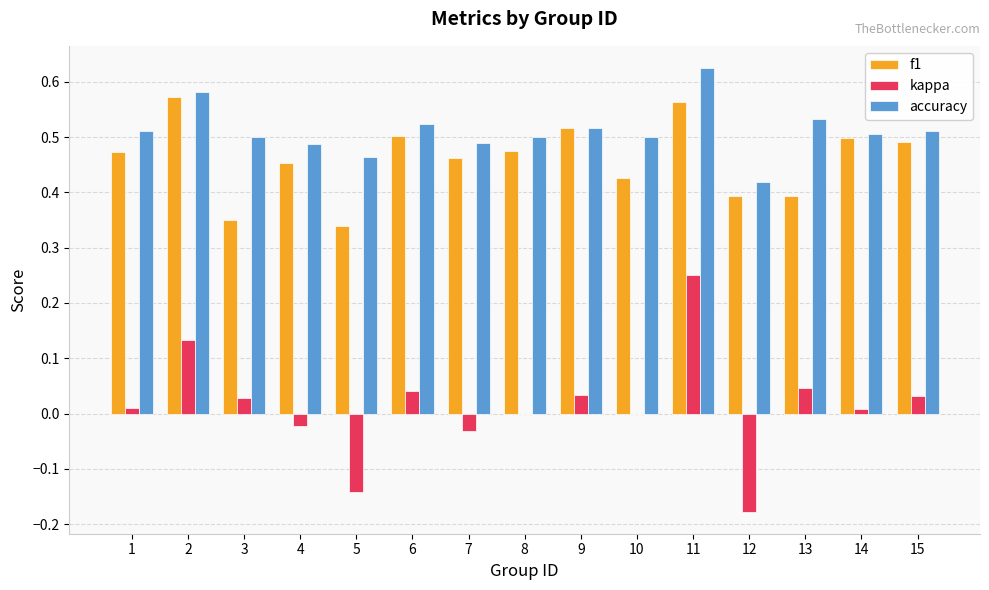

What is the total value across all series at 4?

0.9